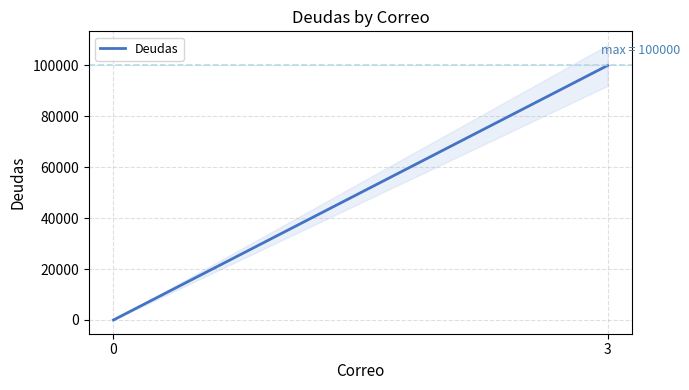

Is it true that the value at 3 is 36836?

False